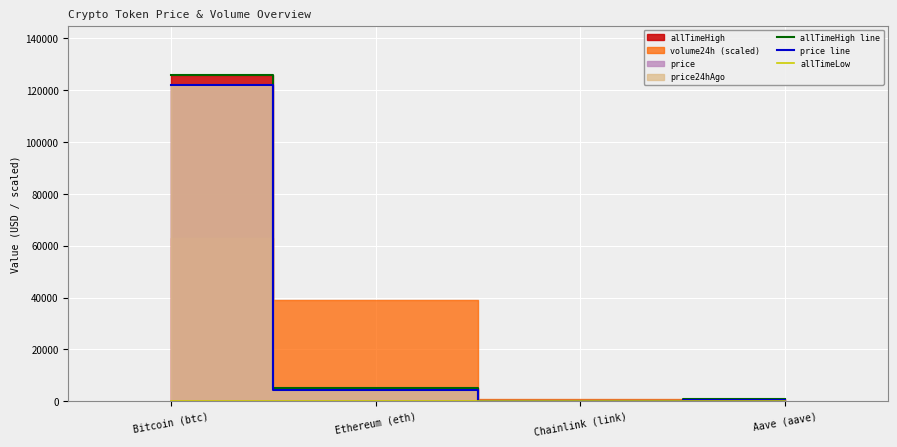

What is the difference between the price line values at Aave (aave) and Bitcoin (btc)?

121656.4